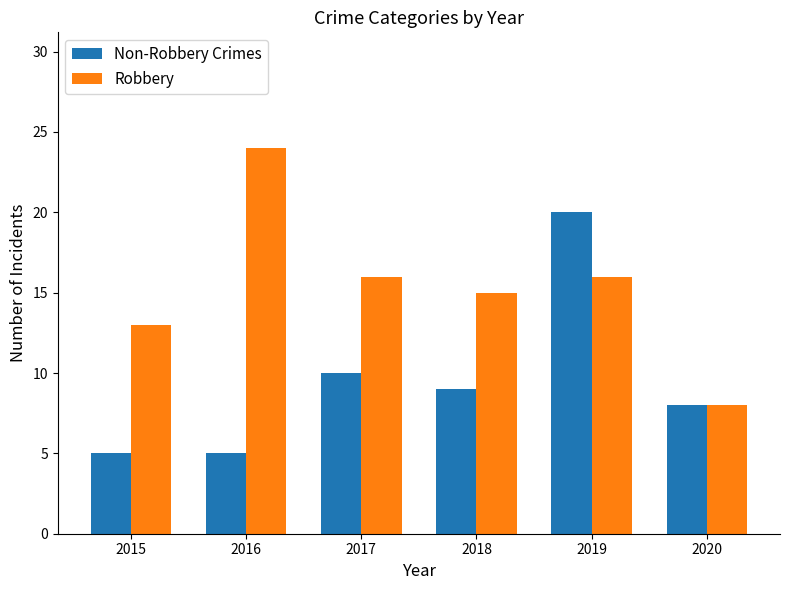

How many data points does each series have?

6